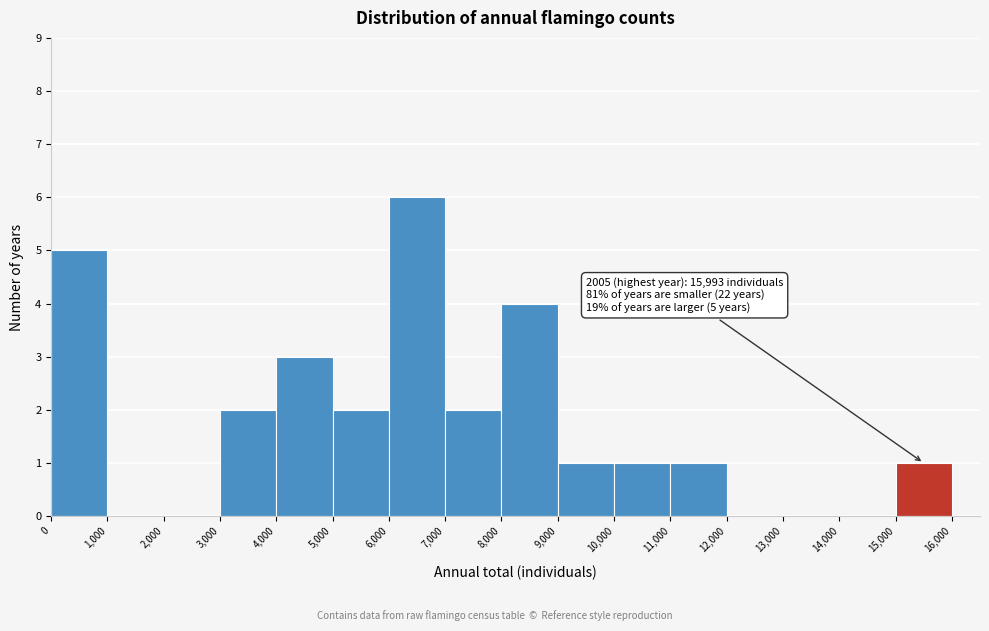

Which range on the x-axis has the tallest bar?

6,000 to 7,000